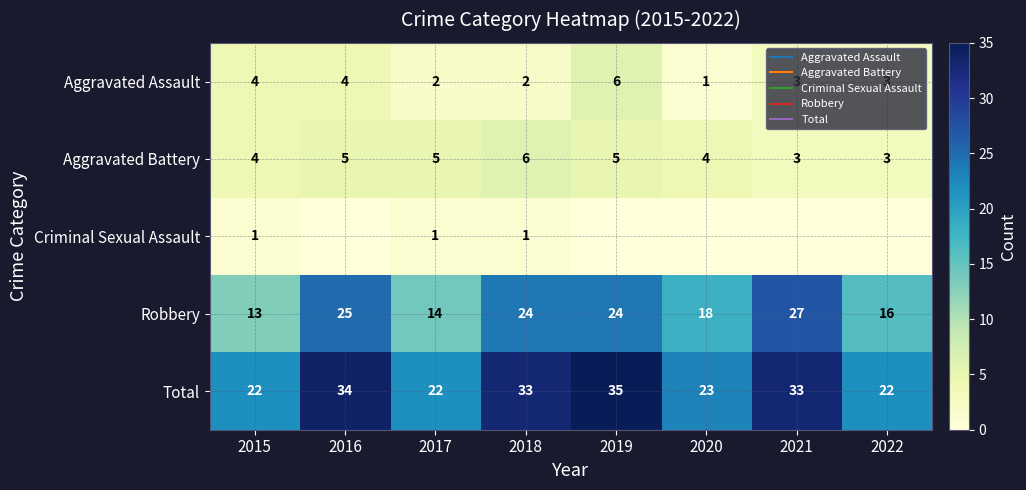

Rank the categories by Aggravated Assault value from highest to lowest.

2019, 2015, 2016, 2021, 2022, 2017, 2018, 2020